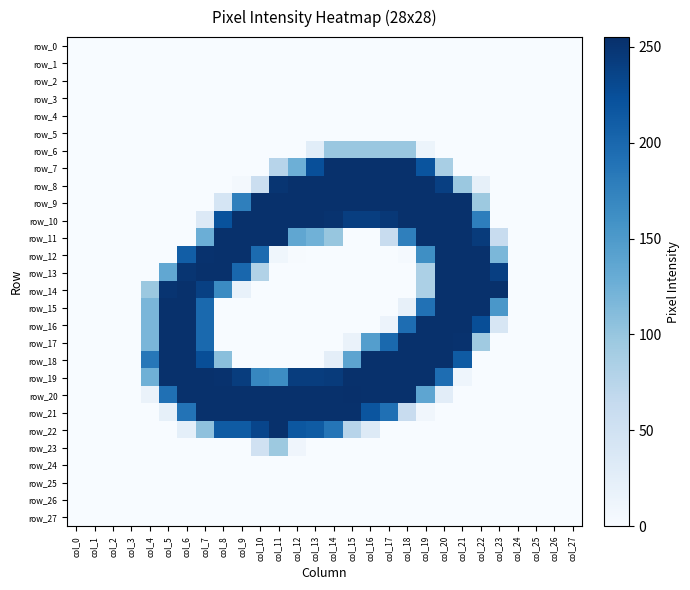

At how many categories does at least one series exceed 123?

20